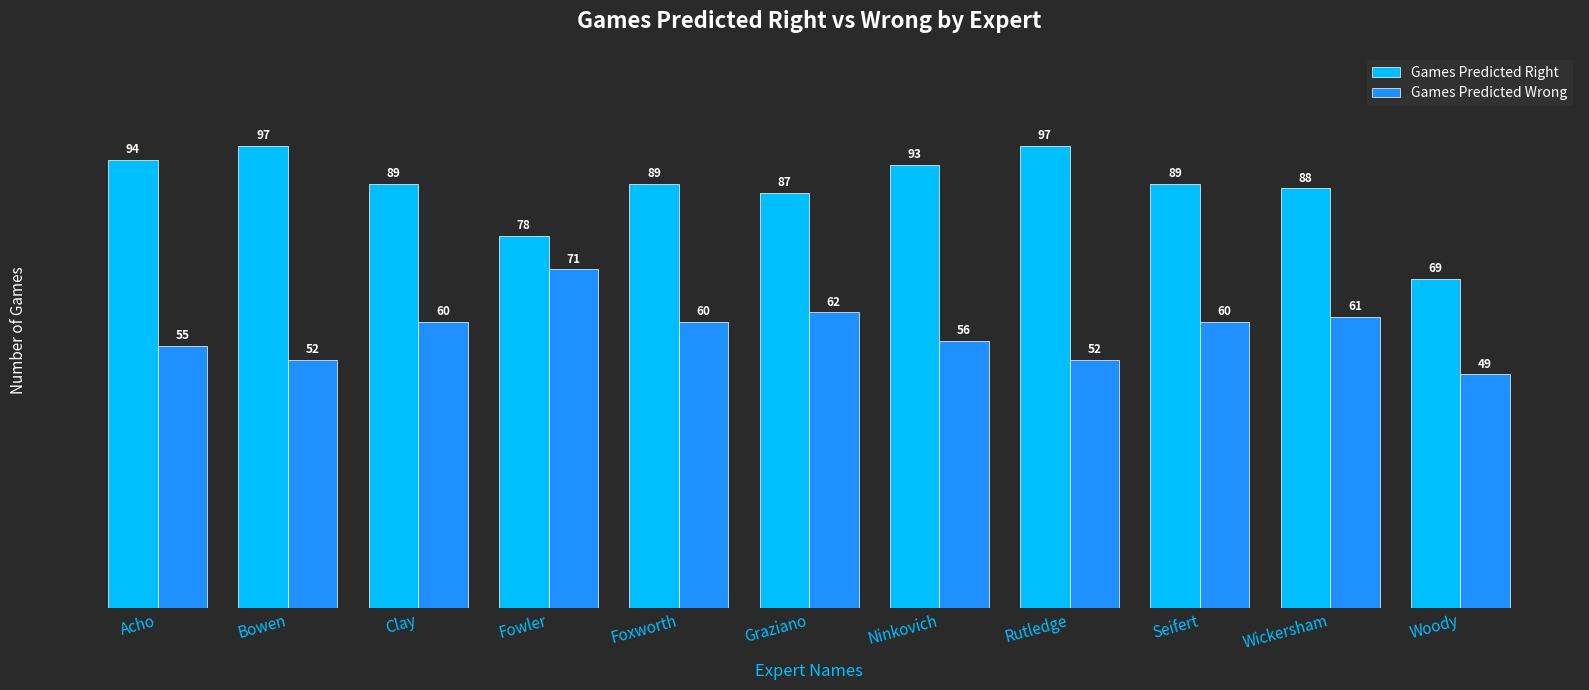

What is the total value across all series at Acho?

149